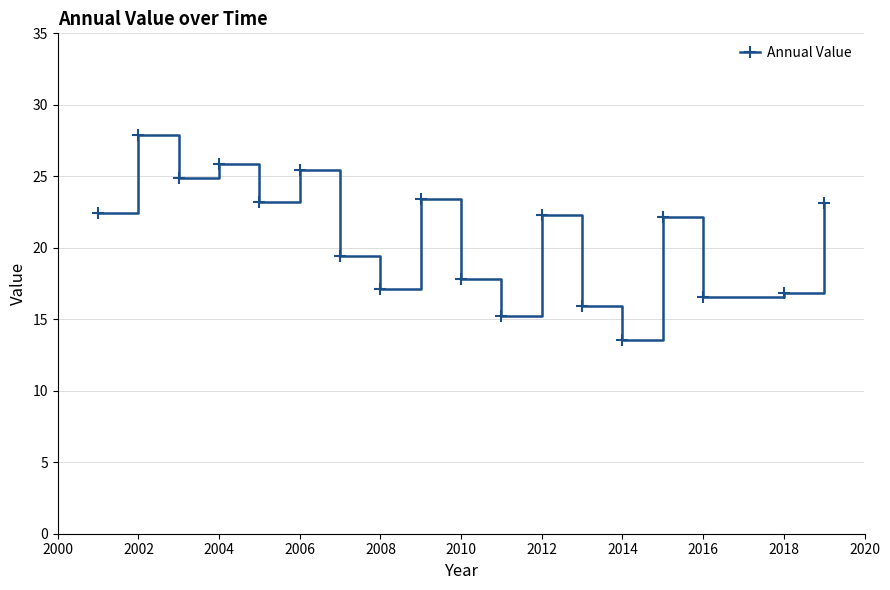

How many interior local peaks (higher than both neighbors) does the data have?

6